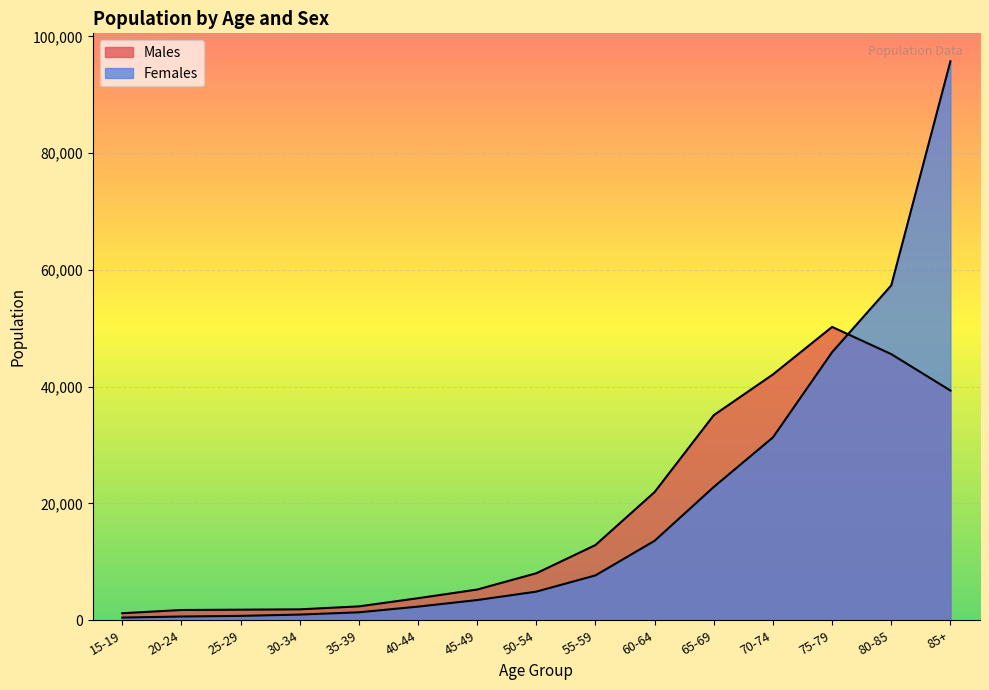

What is the lowest value of the Females series?

462